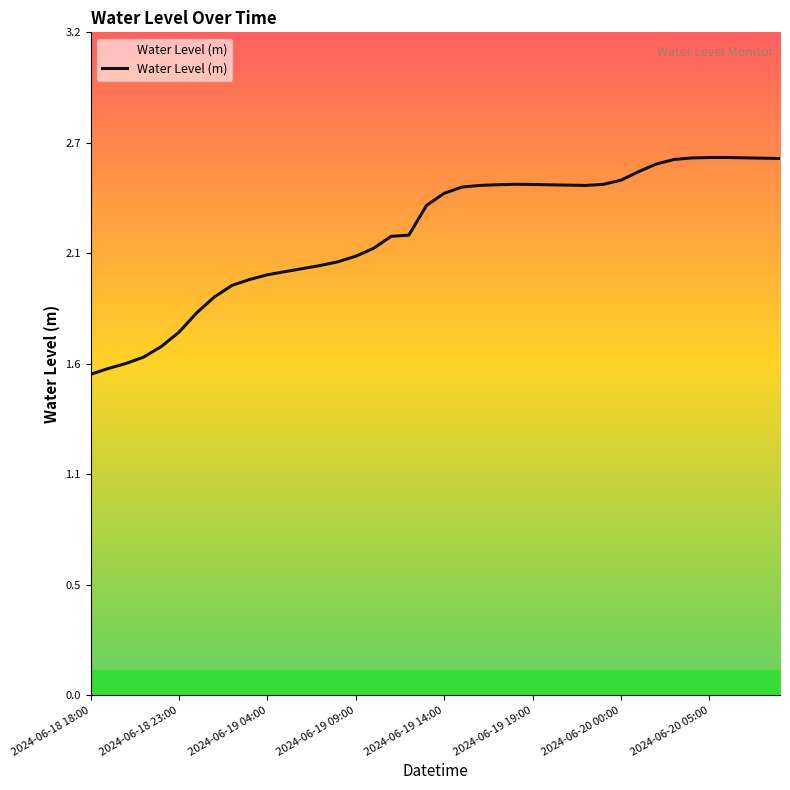

Reading left to right, what are all the values shown in this chart?

1.5	1.6	1.6	1.6	1.7	1.8	1.8	1.9	2.0	2.0	2.0	2.0	2.1	2.1	2.1	2.1	2.2	2.2	2.2	2.4	2.4	2.5	2.5	2.5	2.5	2.5	2.5	2.5	2.5	2.5	2.5	2.5	2.6	2.6	2.6	2.6	2.6	2.6	2.6	2.6